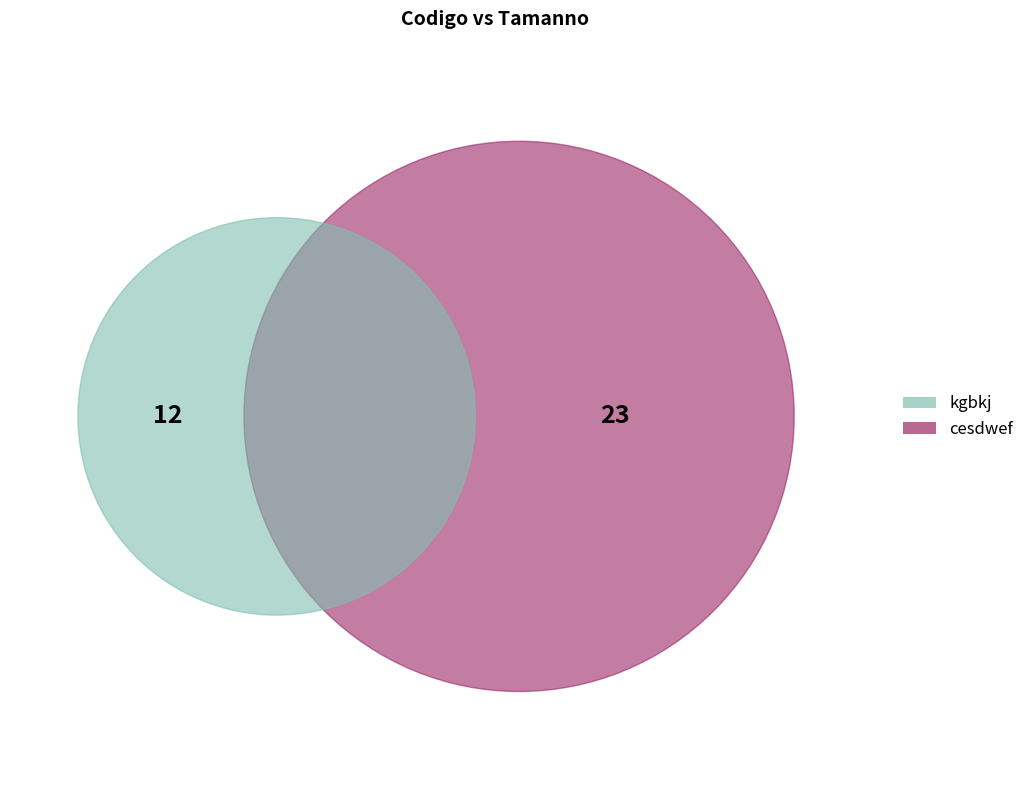

How many segments does this pie chart have?

2